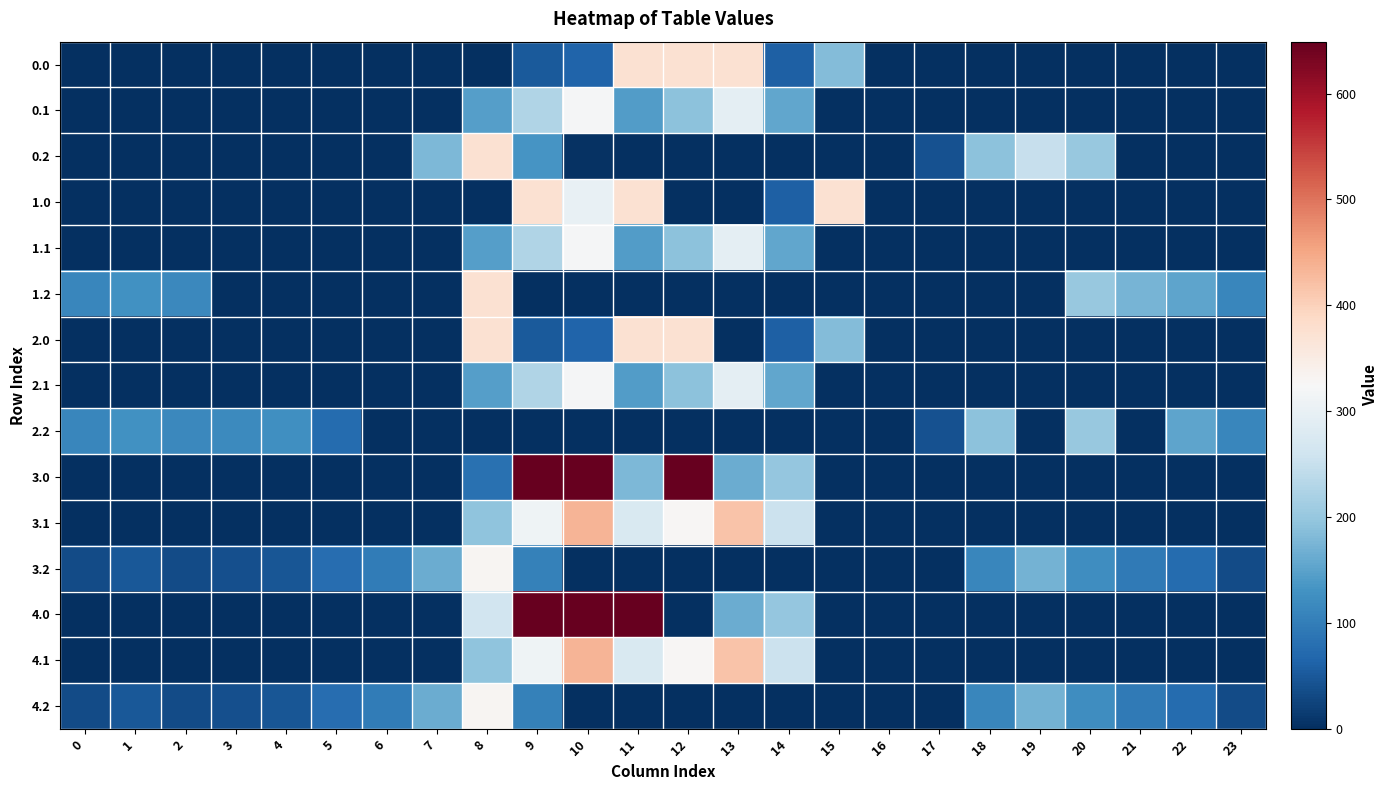

Which series has the largest total across all categories?

3.0